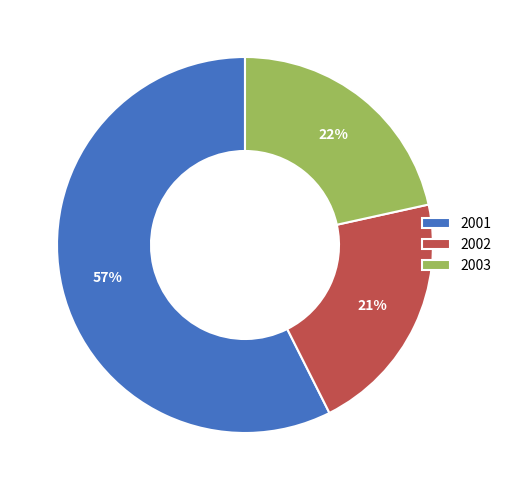

To the nearest percent, what is the average slice percentage?

33%